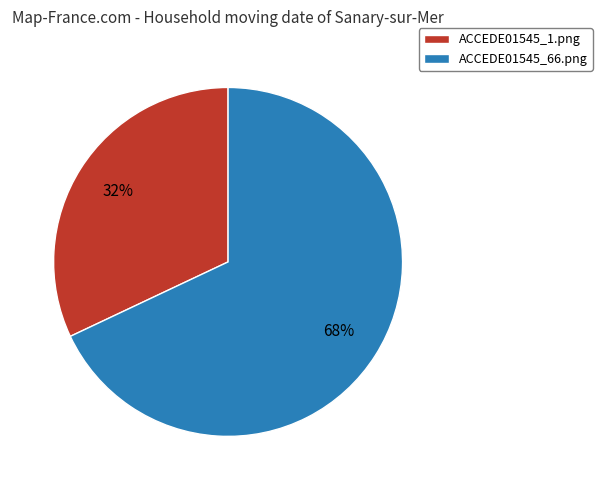

Between ACCEDE01545_1.png and ACCEDE01545_66.png, which is larger?

ACCEDE01545_66.png